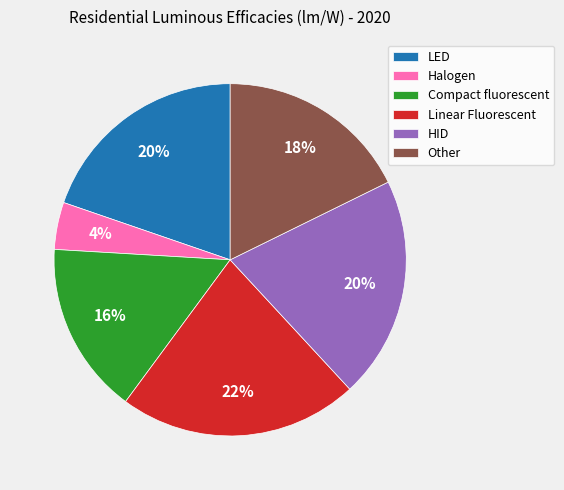

Do Linear Fluorescent and Other together represent more than half of the pie?

No